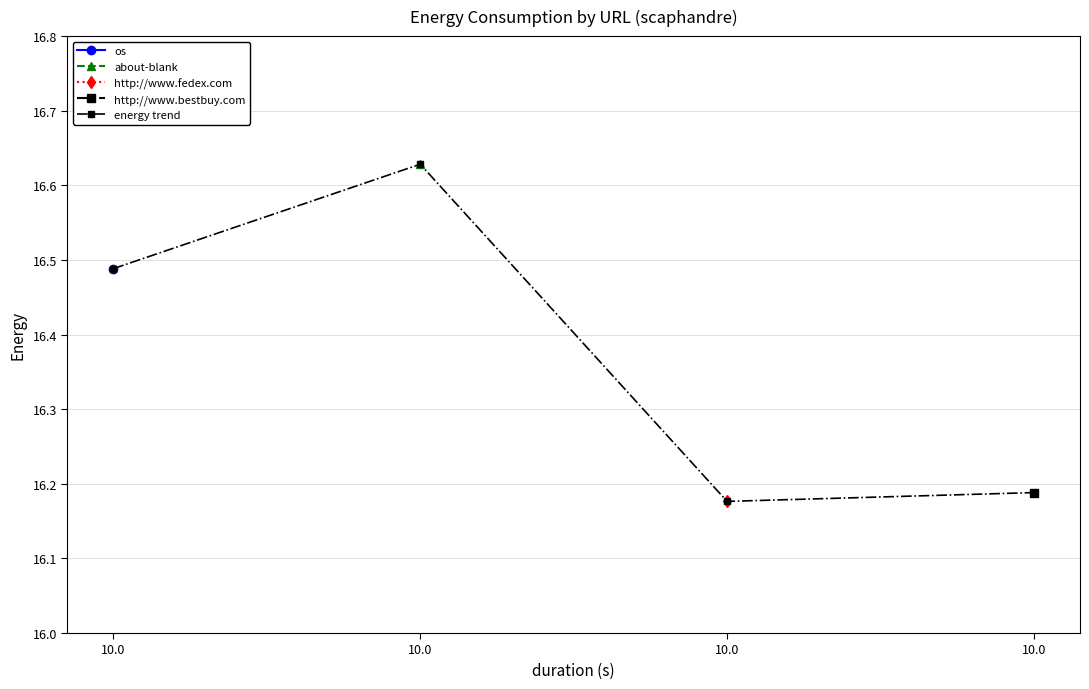

What is the difference between the second highest and second lowest values?

0.3